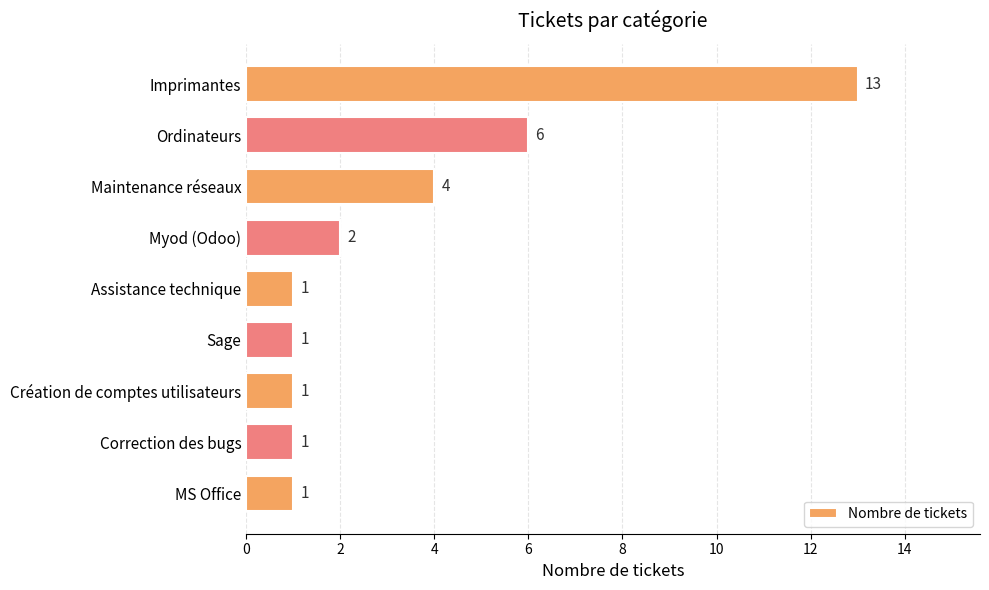

What is the average value?

3